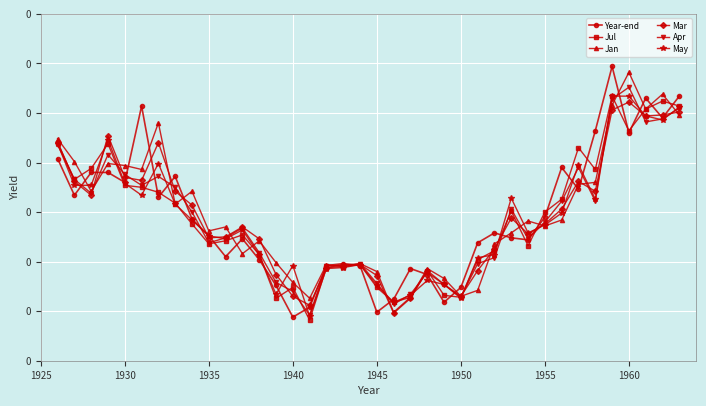

After their last crossing, which series has the higher values: Mar or Jan?

Mar